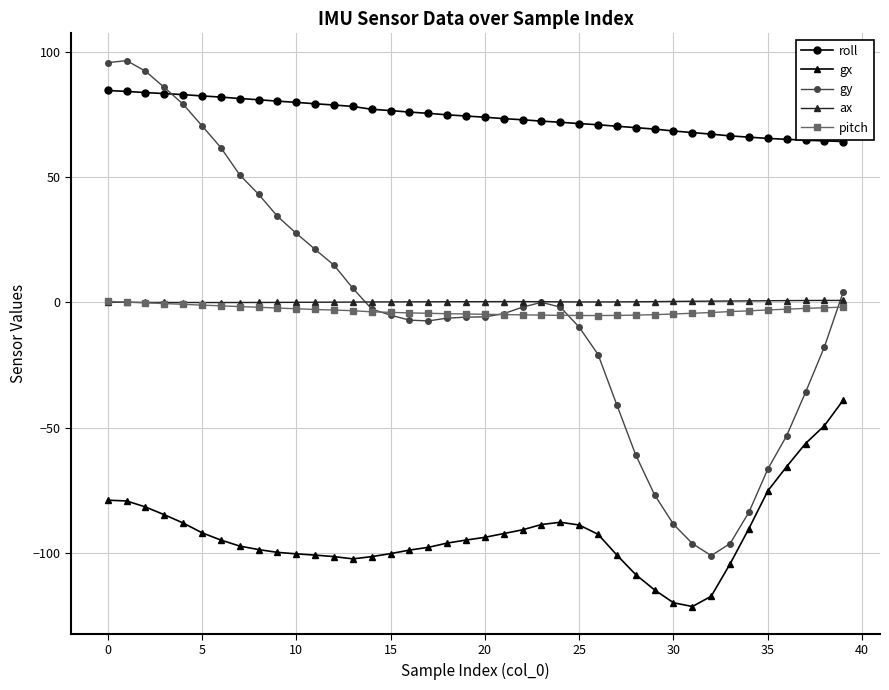

True or false: ax and roll cross at least once.

False